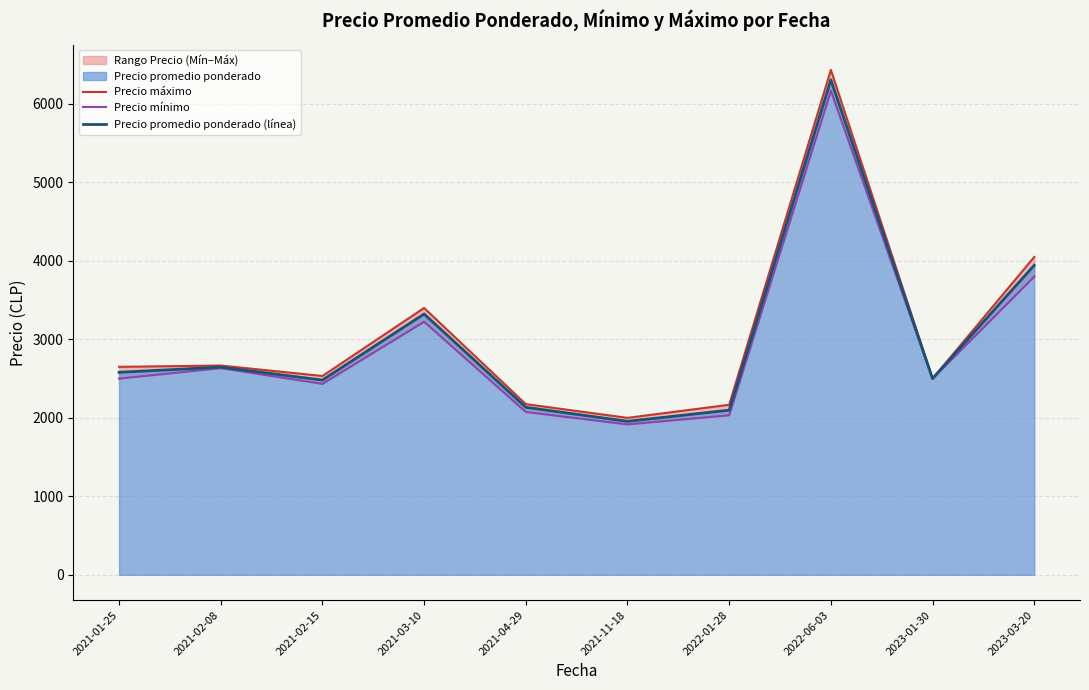

Reading left to right, list all the values displayed in this chart.

Precio máximo: 2650.0	2666.7	2533.3	3400.0	2175.0	2000.0	2166.7	6433.3	2500.0	4050.0
Precio mínimo: 2500.0	2633.3	2433.3	3225.0	2075.0	1916.7	2033.3	6166.7	2500.0	3800.0
Precio promedio ponderado (línea): 2580.2	2646.3	2481.3	3323.2	2134.5	1955.8	2098.0	6306.3	2500.0	3944.5